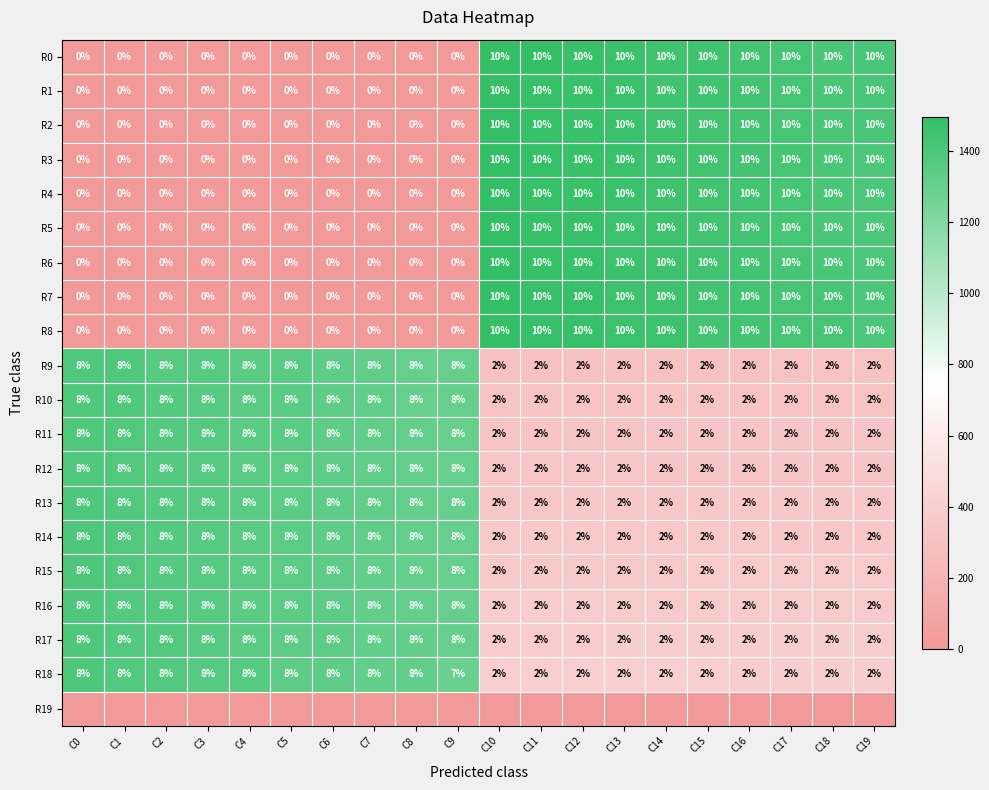

What is the sum of all R16 values?

100